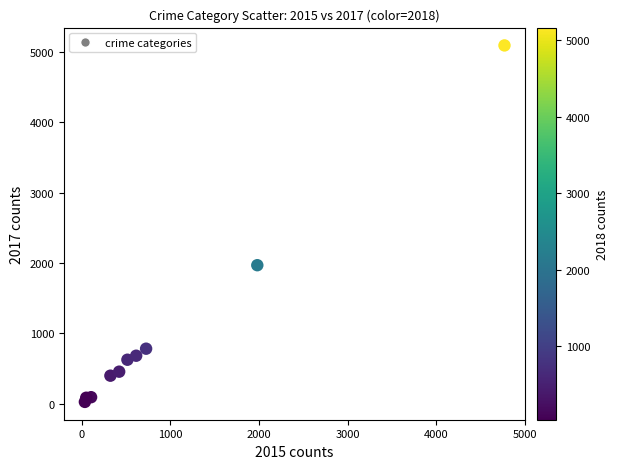

What is the average Y value?

1019